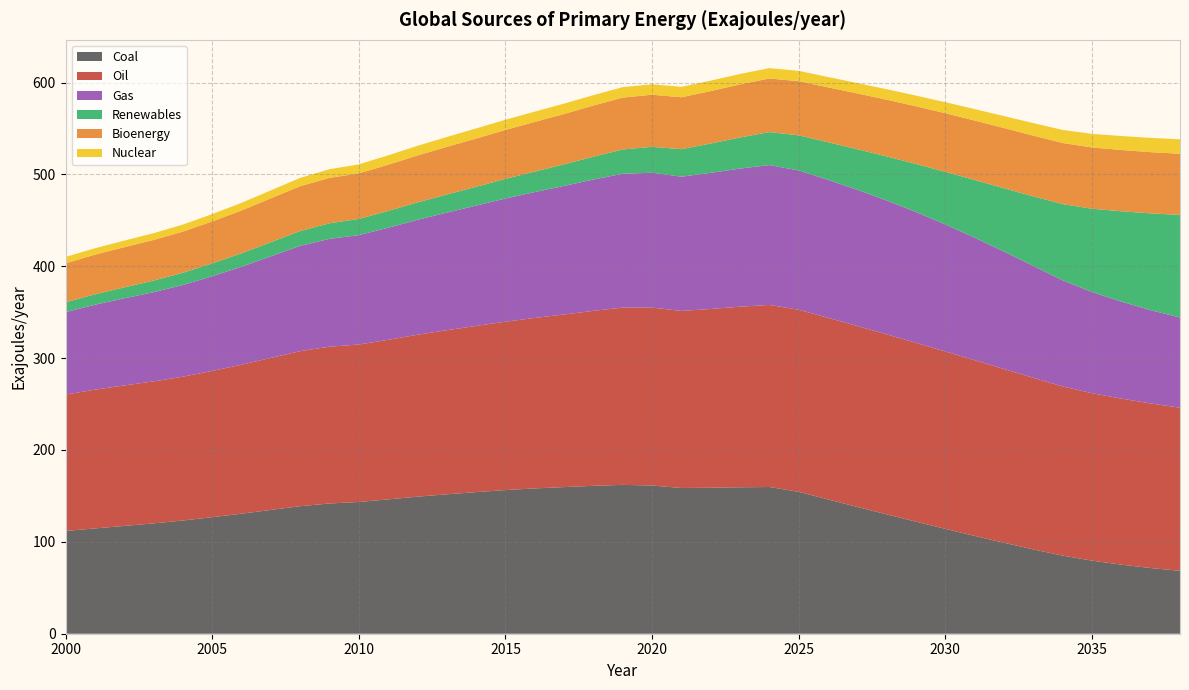

Reading left to right, what are all the values shown in this chart?

Coal: 111.9	114.6	117.3	120.1	123.2	126.8	130.7	134.8	138.8	141.8	143.4	146.2	149.2	151.8	154.1	156.4	158.2	159.6	161.0	162.0	161.3	158.7	158.9	159.4	159.7	154.4	146.2	138.0	129.9	122.0	114.1	106.5	99.0	91.8	85.0	79.5	75.2	71.5	68.5
Oil: 148.4	151.0	152.9	154.5	156.6	159.2	162.2	165.5	168.8	170.7	171.4	173.7	176.2	178.6	180.9	183.3	185.6	187.9	190.5	192.9	193.7	192.7	194.6	196.6	198.2	198.2	197.7	196.9	195.9	194.7	193.1	191.2	189.1	186.8	184.2	182.2	180.7	179.2	177.5
Gas: 89.7	92.4	94.8	97.1	99.8	103.1	106.6	110.6	114.6	117.4	119.1	122.0	125.1	128.0	131.0	134.1	137.0	139.9	142.9	145.7	146.8	146.1	148.2	150.3	152.2	151.6	150.2	148.3	145.7	142.4	138.3	133.4	127.8	121.8	115.5	110.1	105.6	101.5	98.2
Renewables: 10.8	11.3	11.9	12.6	13.3	13.9	14.7	15.4	16.2	16.9	17.6	18.3	19.0	19.7	20.5	21.4	22.3	23.5	24.9	26.4	28.2	30.0	31.9	33.9	35.9	38.2	40.9	44.1	48.0	52.3	57.3	62.8	69.0	75.7	83.0	90.7	98.3	105.4	111.7
Bioenergy: 42.4	43.2	43.7	44.2	44.8	45.7	46.6	47.7	48.8	49.4	49.6	50.3	51.1	51.8	52.5	53.3	54.0	54.8	55.7	56.5	56.7	56.5	57.1	57.8	58.3	58.9	59.8	60.8	61.8	62.8	63.8	64.7	65.5	66.1	66.5	66.7	66.7	66.6	66.6
Nuclear: 6.9	7.0	7.2	7.4	7.7	8.0	8.3	8.7	9.1	9.4	9.8	10.2	10.5	10.8	11.0	11.1	11.2	11.3	11.3	11.3	11.4	11.3	11.3	11.3	11.3	11.2	11.2	11.3	11.4	11.6	12.0	12.4	13.0	13.6	14.2	14.8	15.2	15.5	15.7